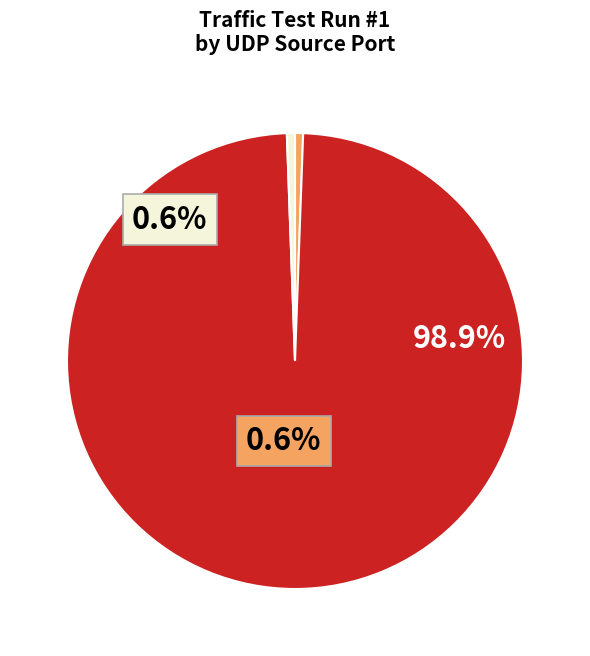

Is it true that 1000 is 1% of the pie?

True